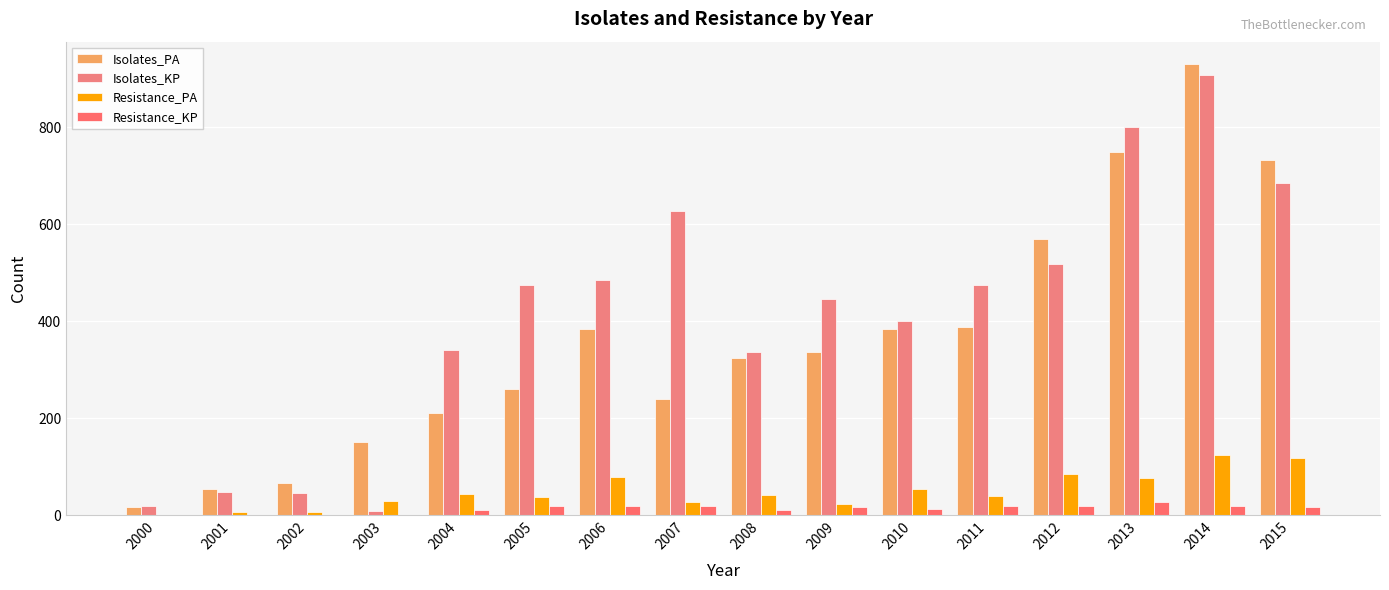

At which label does Isolates_PA first exceed 337?

2006